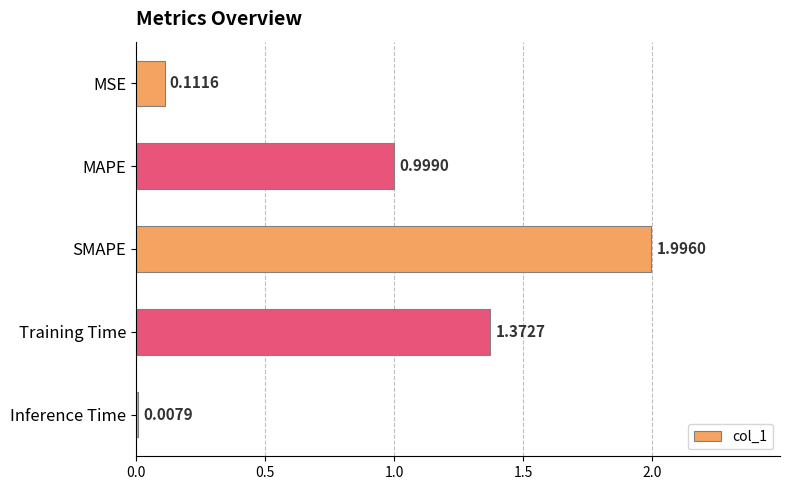

Between SMAPE and MSE, which is larger?

SMAPE